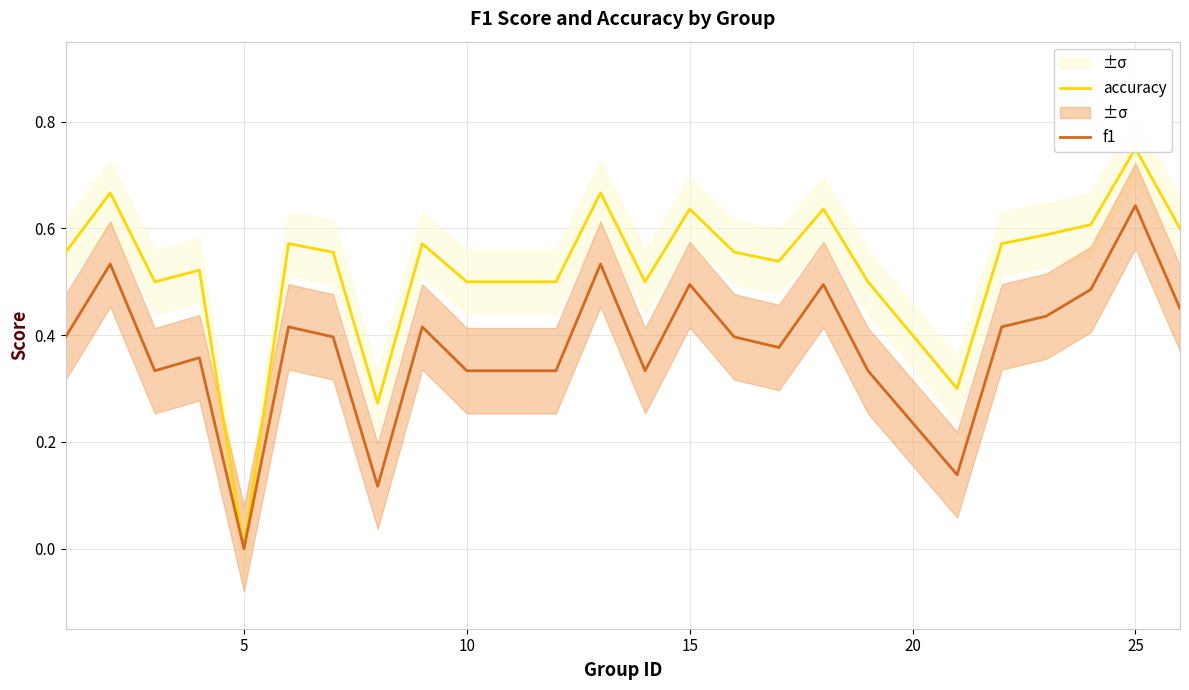

How many values in the accuracy series exceed 0?

23